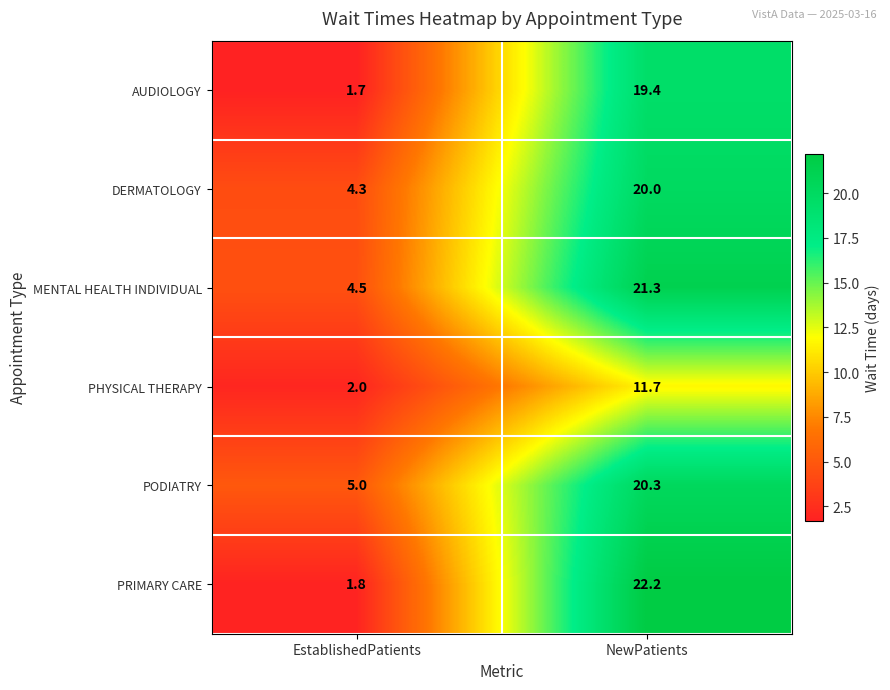

What is the total value across all series at NewPatients?

114.9